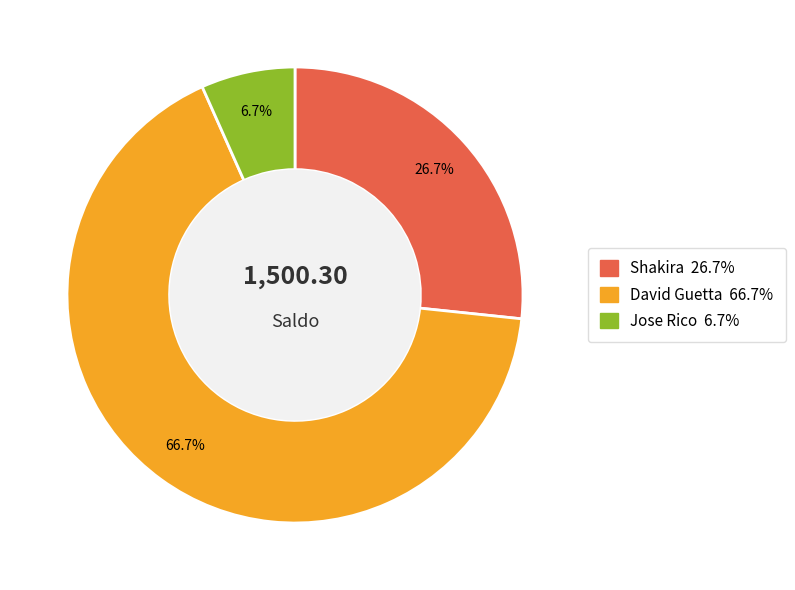

What is the change in value from Shakira to Jose Rico?

-300.0